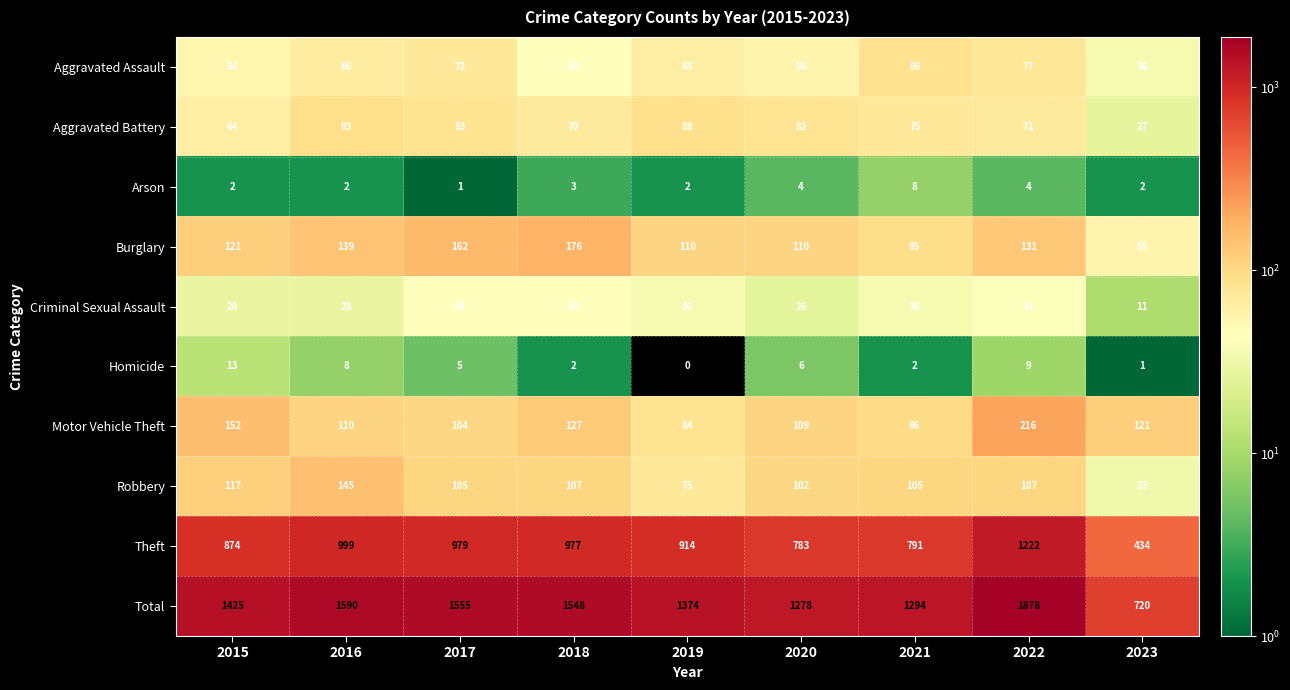

Is it true that Theft equals 173 at 2023?

False